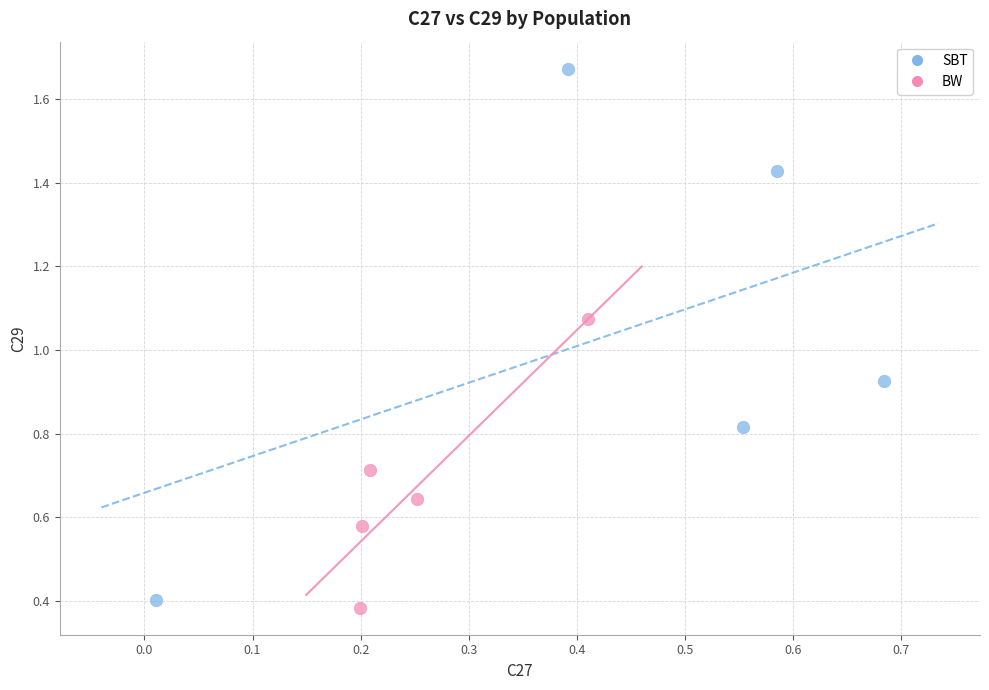

Which series has the widest spread of Y values?

SBT